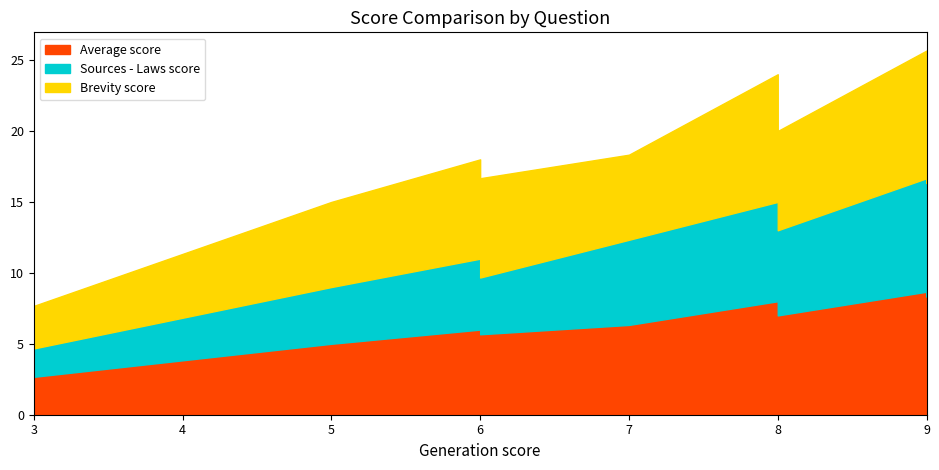

What is the value of the Sources - Laws score point at the 10th from the left?

8.0